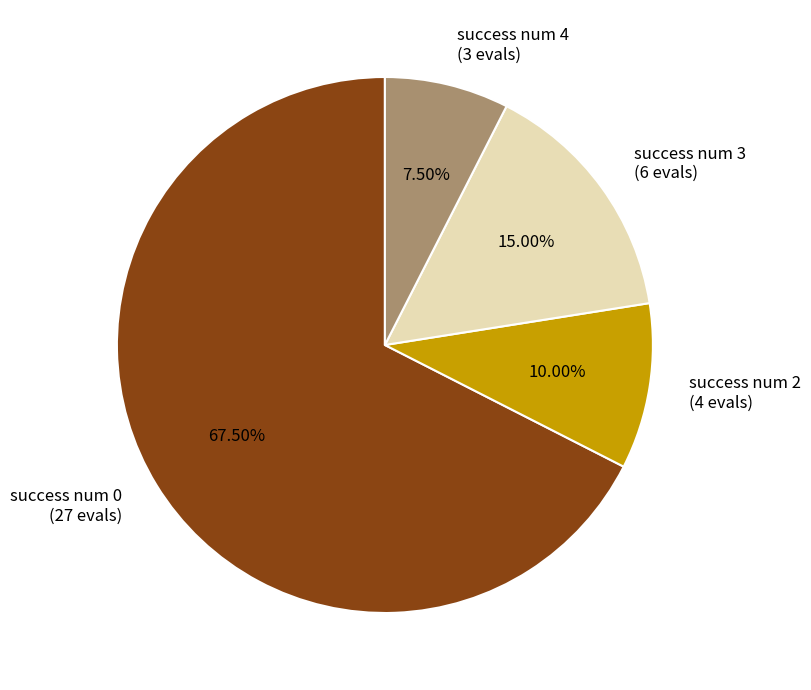

What is the total percentage of success num 0 and success num 2?

77.5%